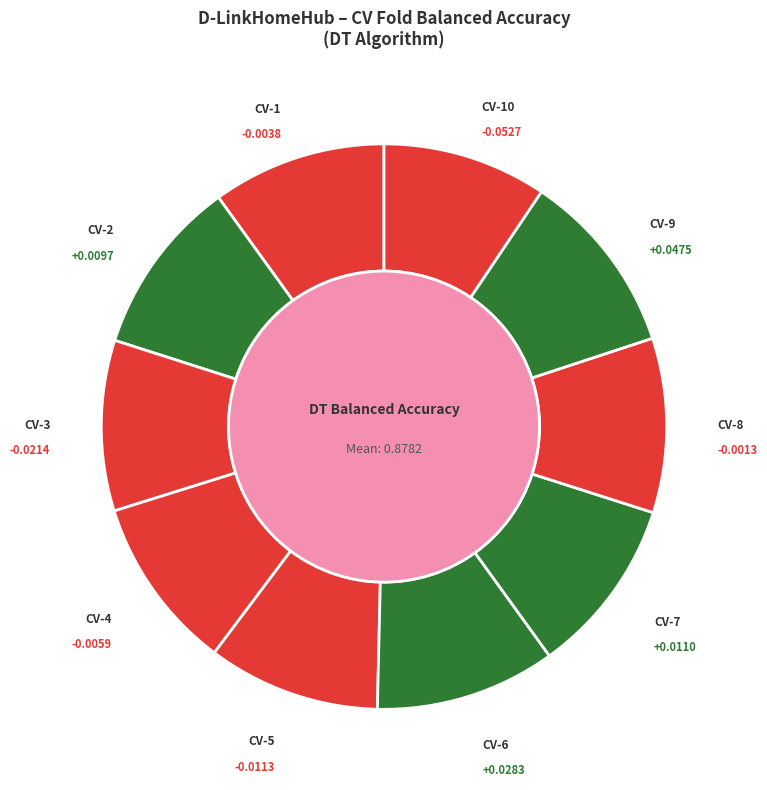

To the nearest percent, what is the average slice percentage?

10%